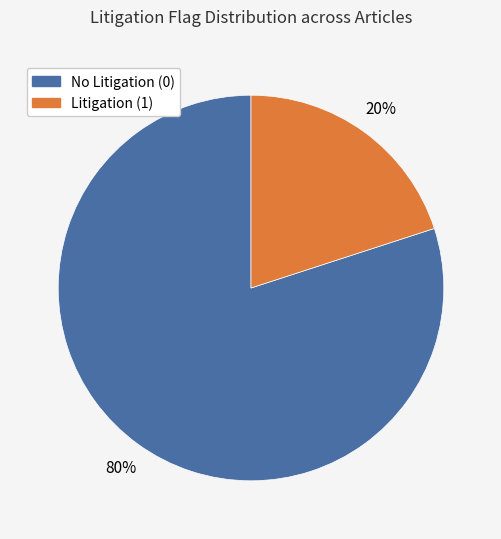

Which slice is the smallest?

Litigation (1)